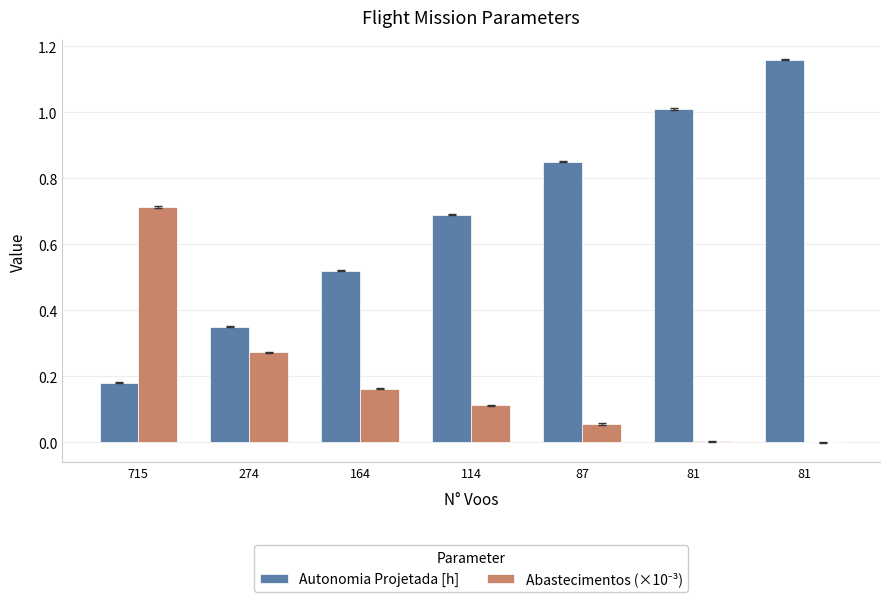

How many groups of bars are there?

7